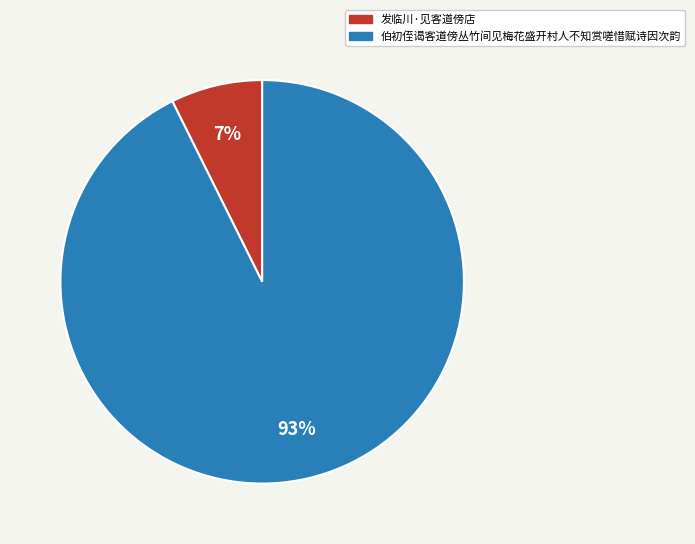

How many segments does this pie chart have?

2